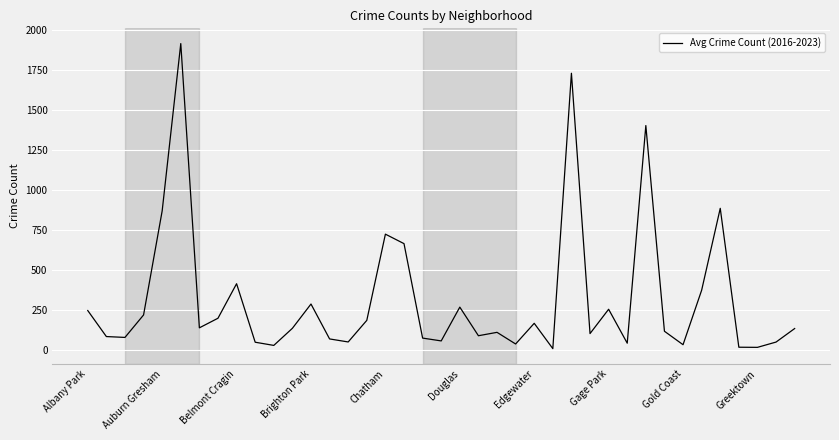

What is the maximum value shown in the chart?

1912.5